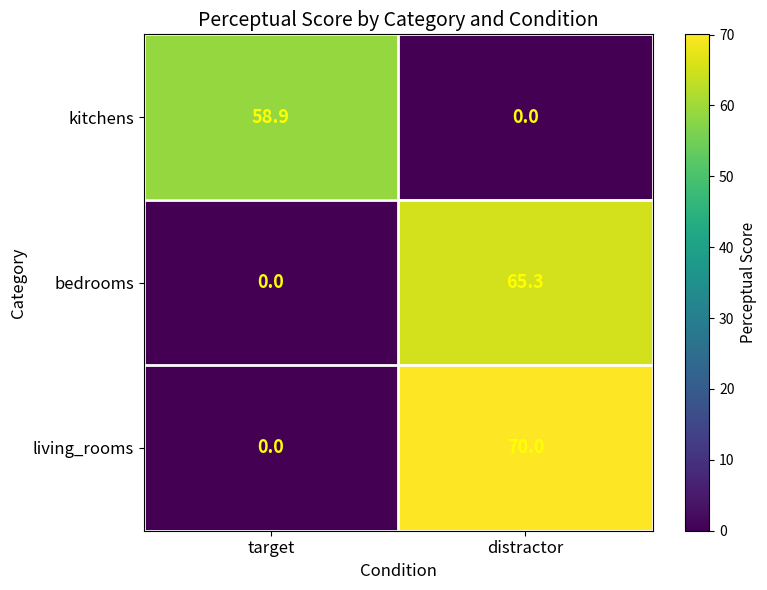

Reading left to right, extract all data points from this chart.

kitchens: target=58.9	distractor=0.0
bedrooms: target=0.0	distractor=65.3
living_rooms: target=0.0	distractor=70.0